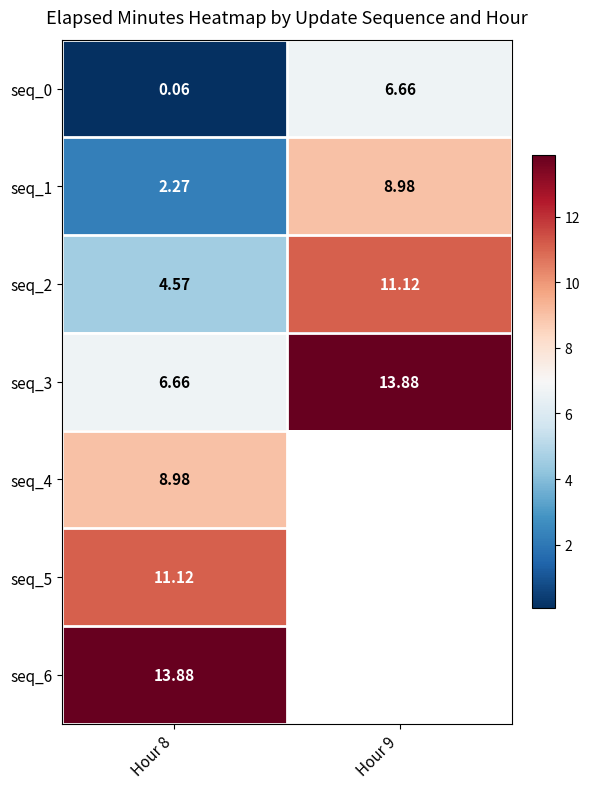

Rank the categories by seq_4 value from highest to lowest.

Hour 8, Hour 9